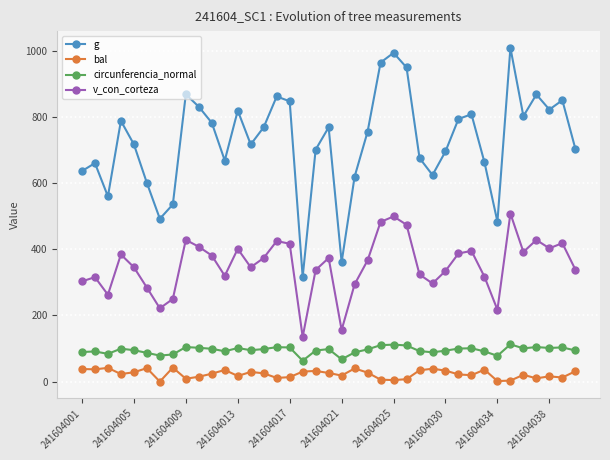

True or false: g and circunferencia_normal cross at least once.

False